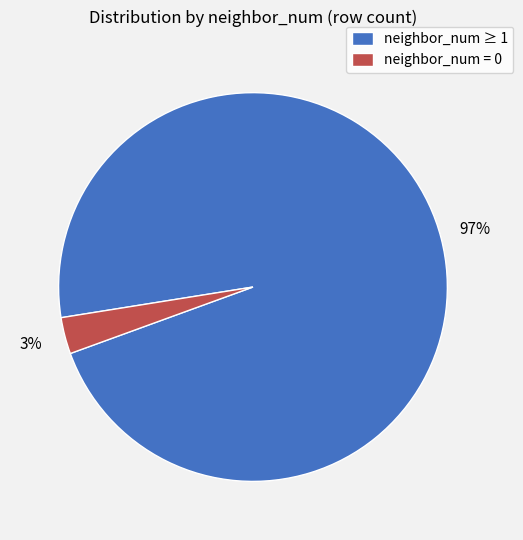

Which has a higher value, neighbor_num ≥ 1 or neighbor_num = 0?

neighbor_num ≥ 1